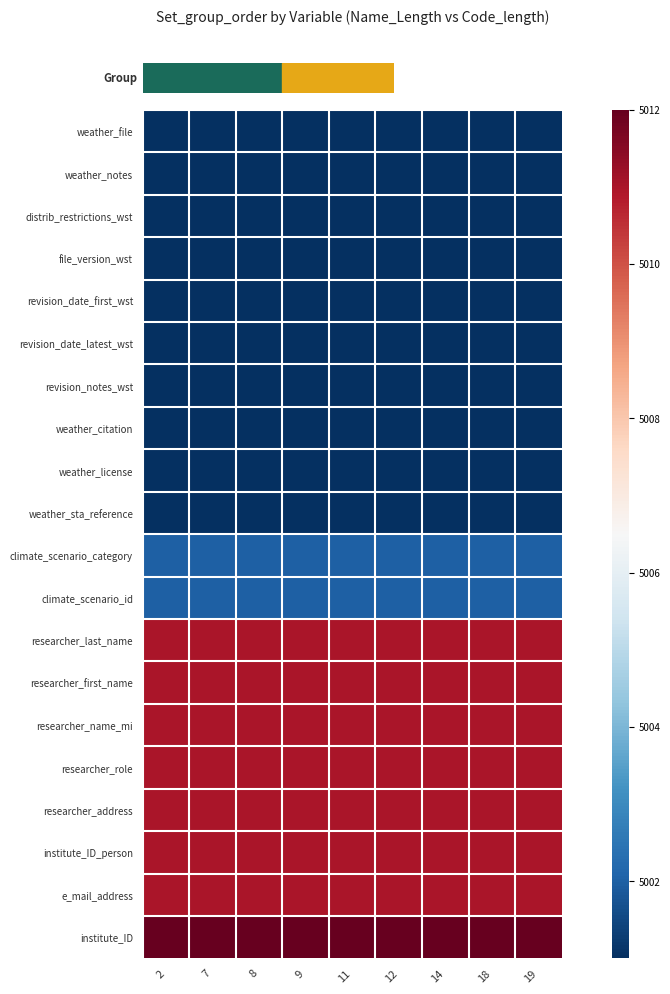

Which category has the lowest value across all series?

2